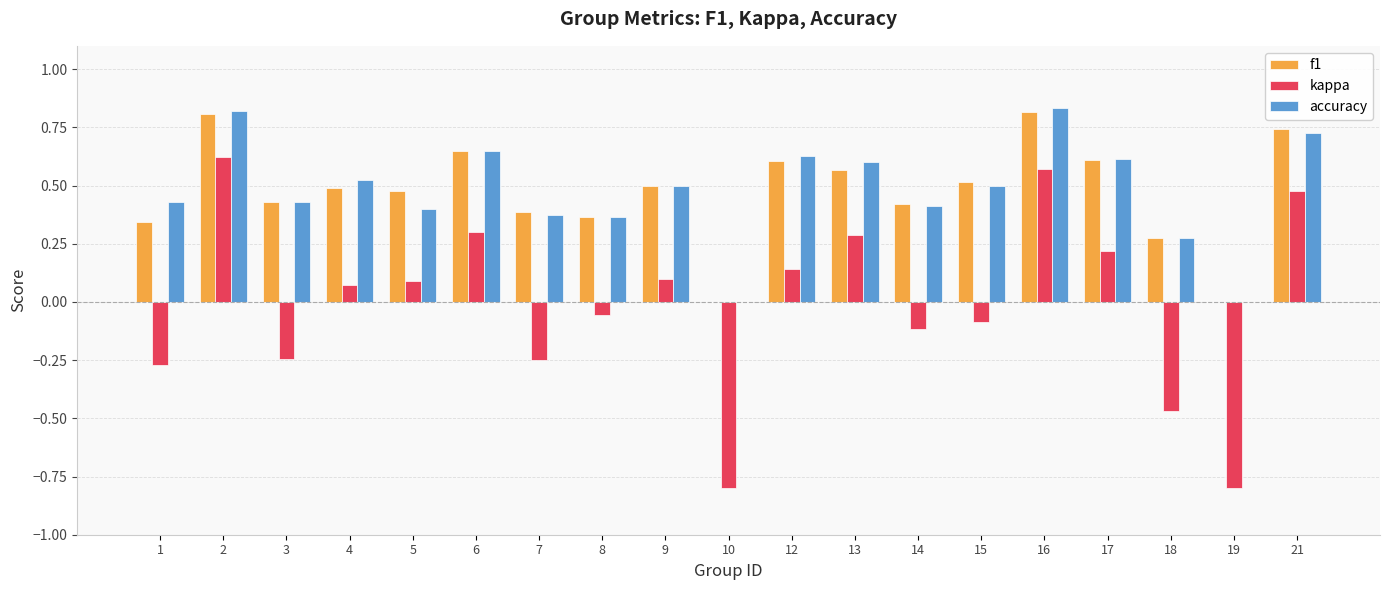

How many series are shown in this chart?

3